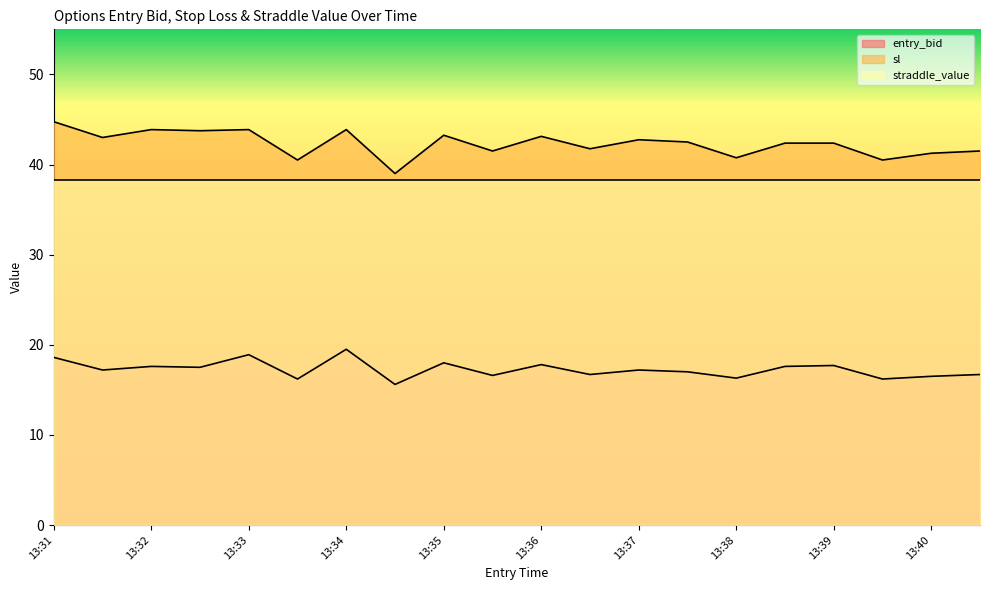

How many interior local peaks does the sl series have?

6